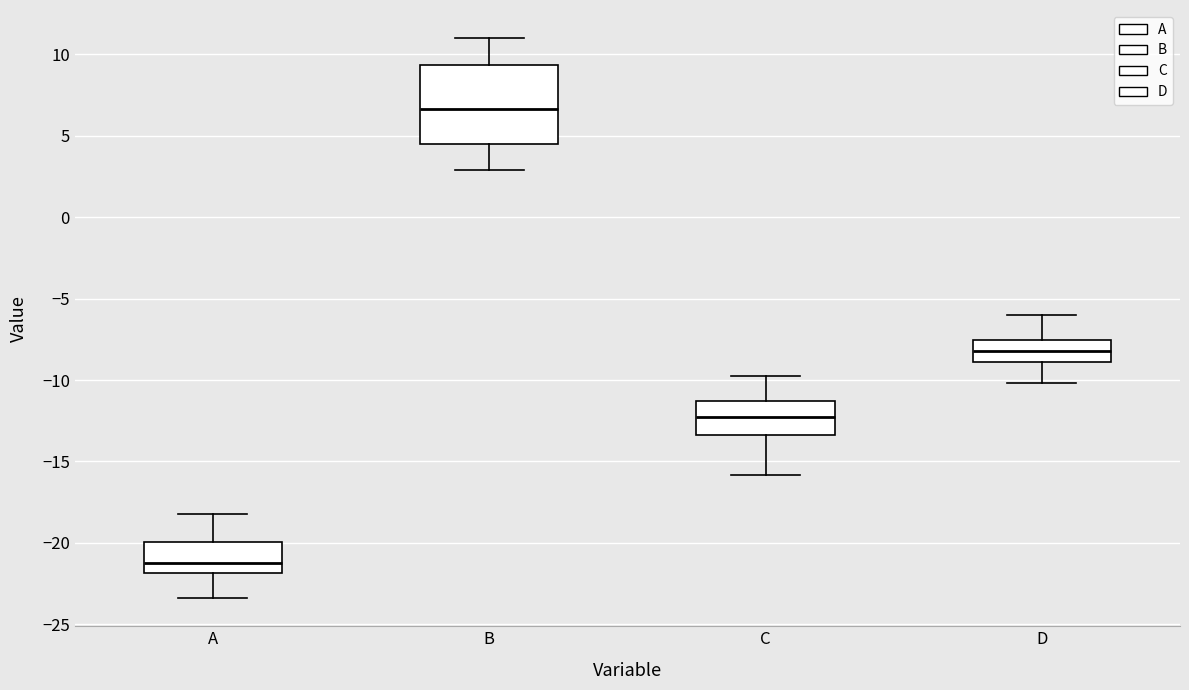

Reading left to right, transcribe this box plot: for each box, give where its median line is, the range the box spans, and where its two whiskers end, as read against the y-axis. The values are not printed on the chart, so give them approximately, as read against the axis.

A: median -21.0, box -22.0 to -20.0, whiskers -23.5 to -18.0
B: median 6.5, box 4.5 to 9.5, whiskers 3.0 to 11.0
C: median -12.5, box -13.5 to -11.5, whiskers -16.0 to -10.0
D: median -8.0, box -9.0 to -7.5, whiskers -10.0 to -6.0